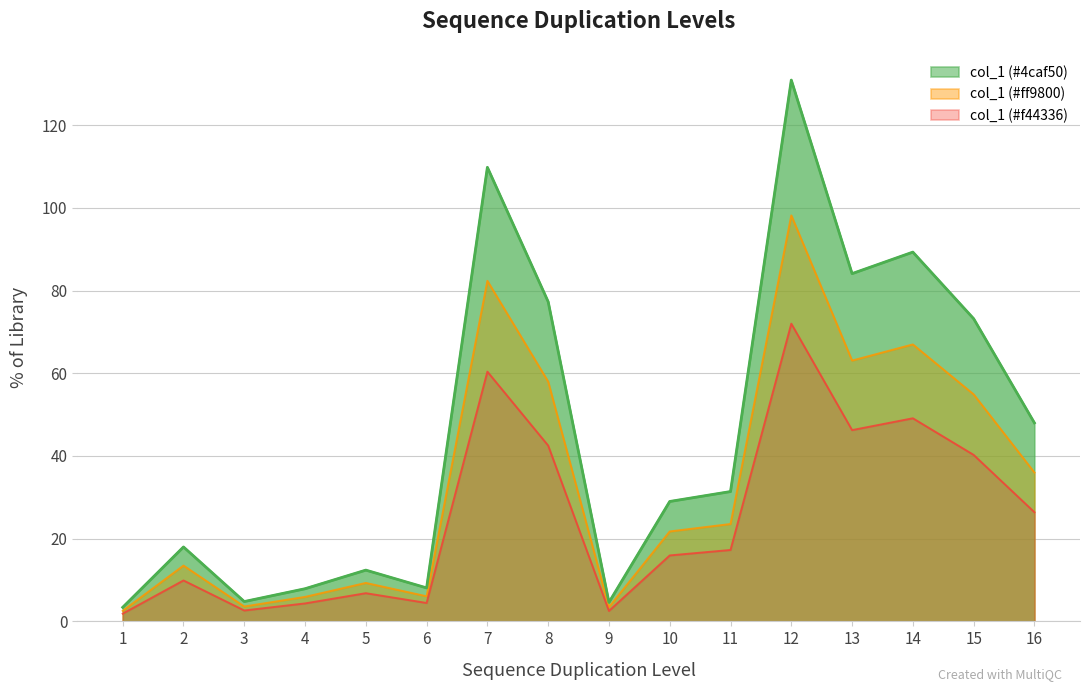

List the labels in order of value, largest first.

12, 7, 14, 13, 8, 15, 16, 11, 10, 2, 5, 6, 4, 3, 9, 1